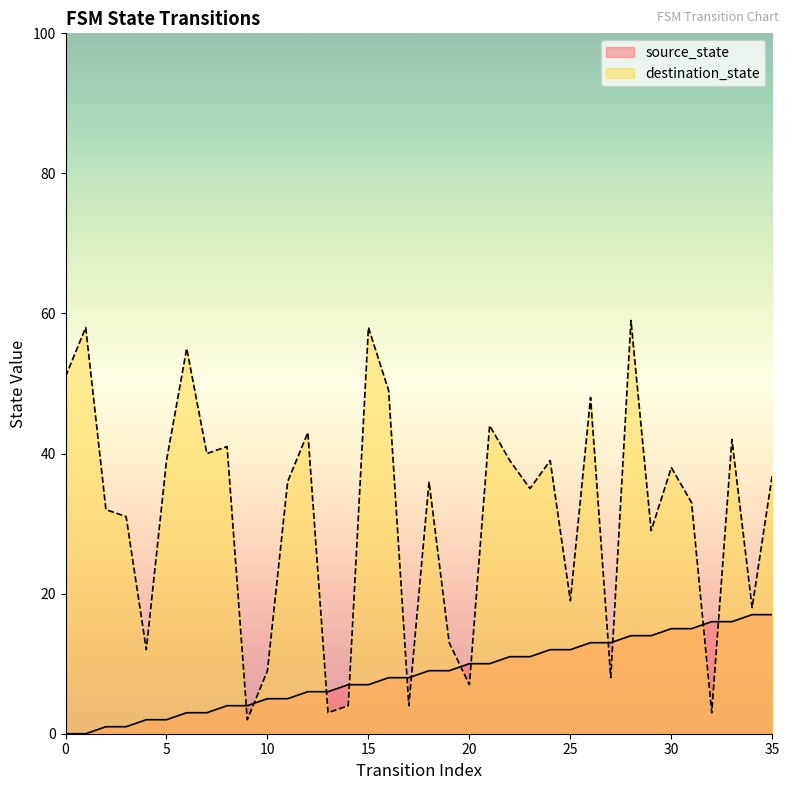

At which category does the chart reach its peak across all series?

28